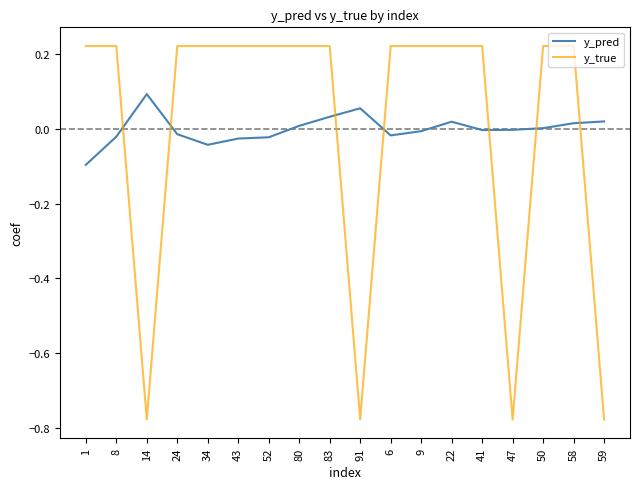

How many intersections are there between y_pred and y_true?

7